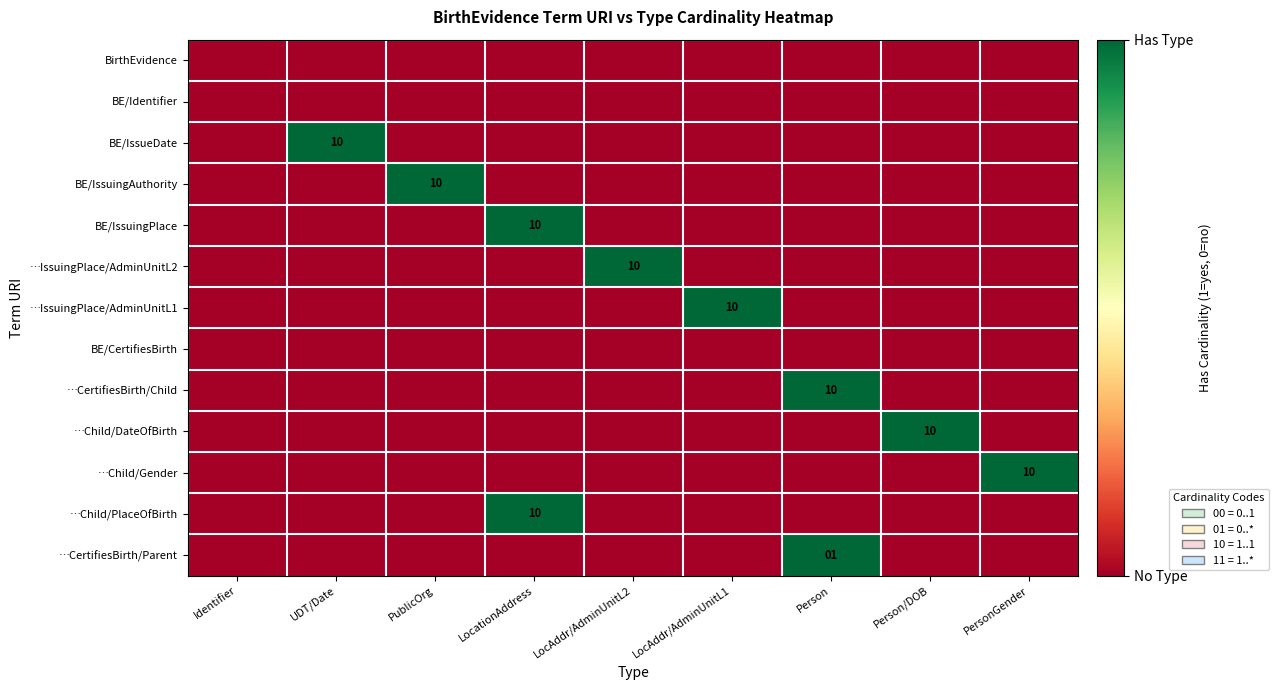

The value of …CertifiesBirth/Parent at Person is 1. True or false?

True